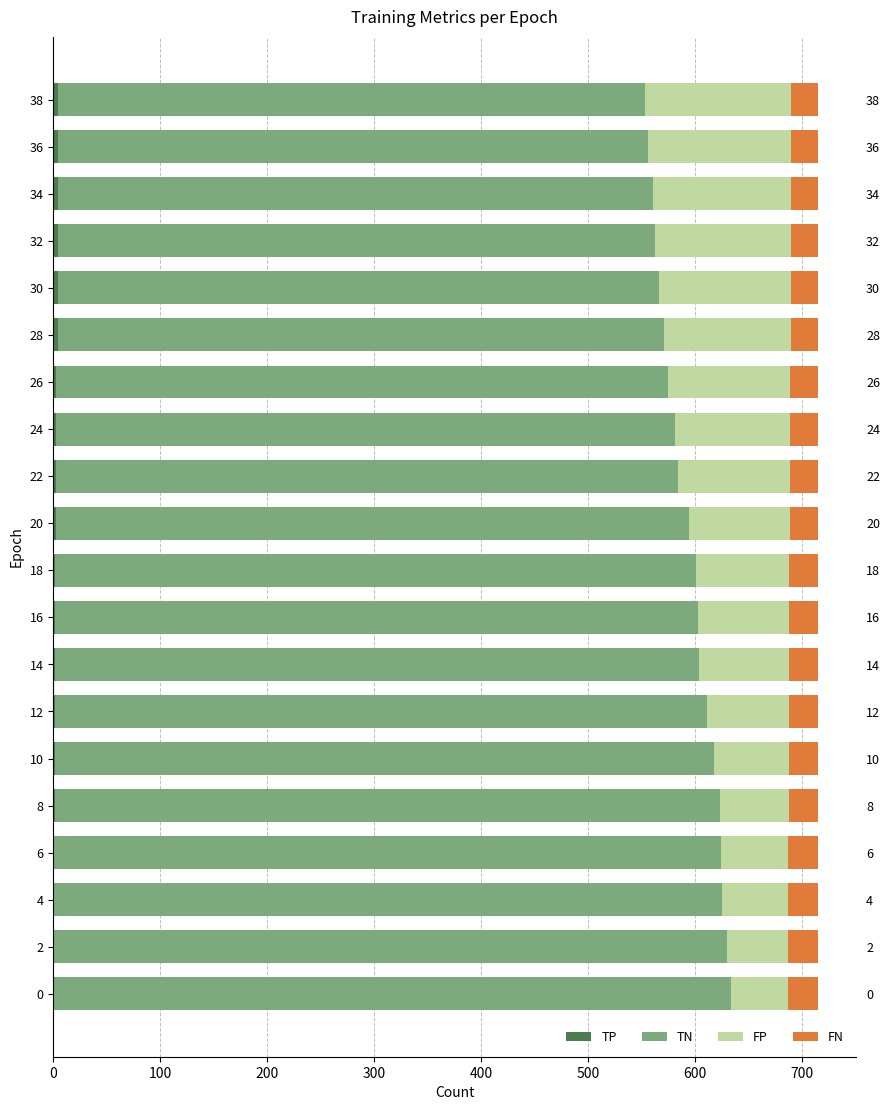

What is the maximum value shown in the chart?

633